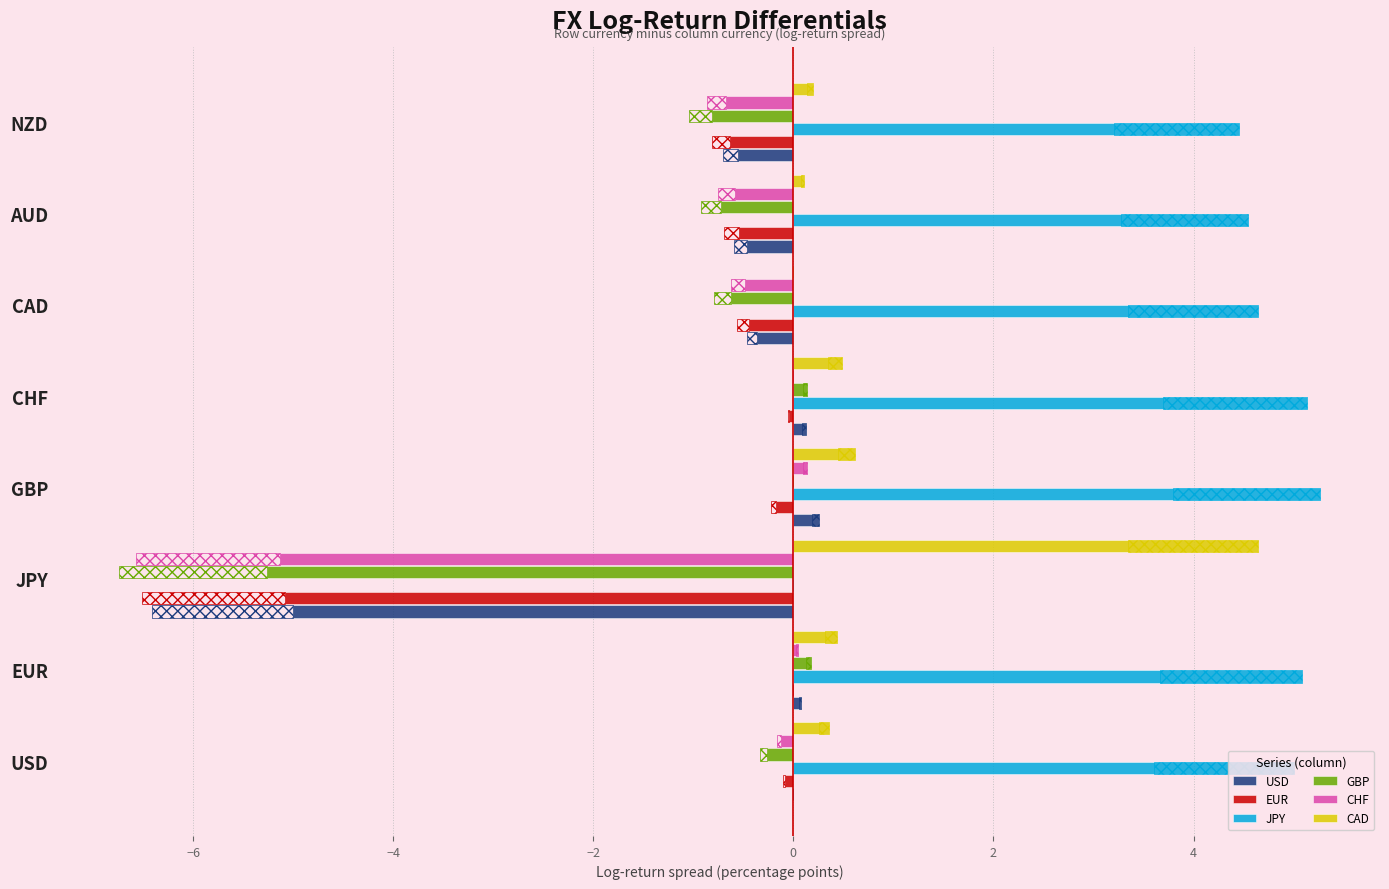

Which series has the largest range (max minus min)?

GBP